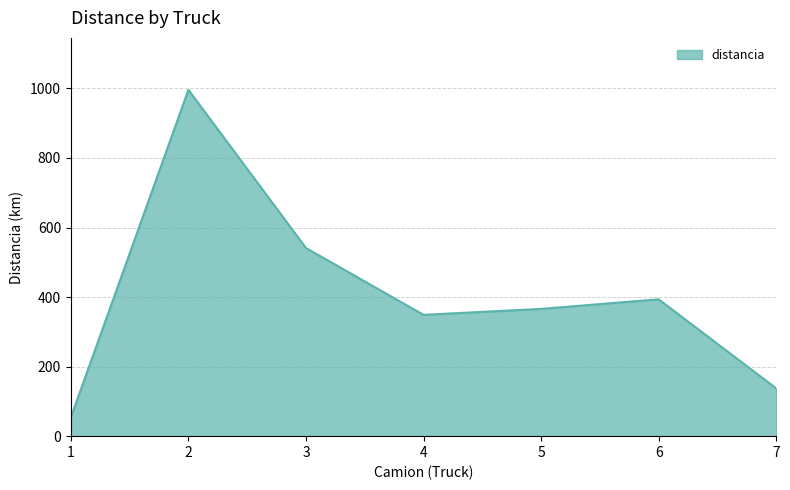

How many values are below 366?

3